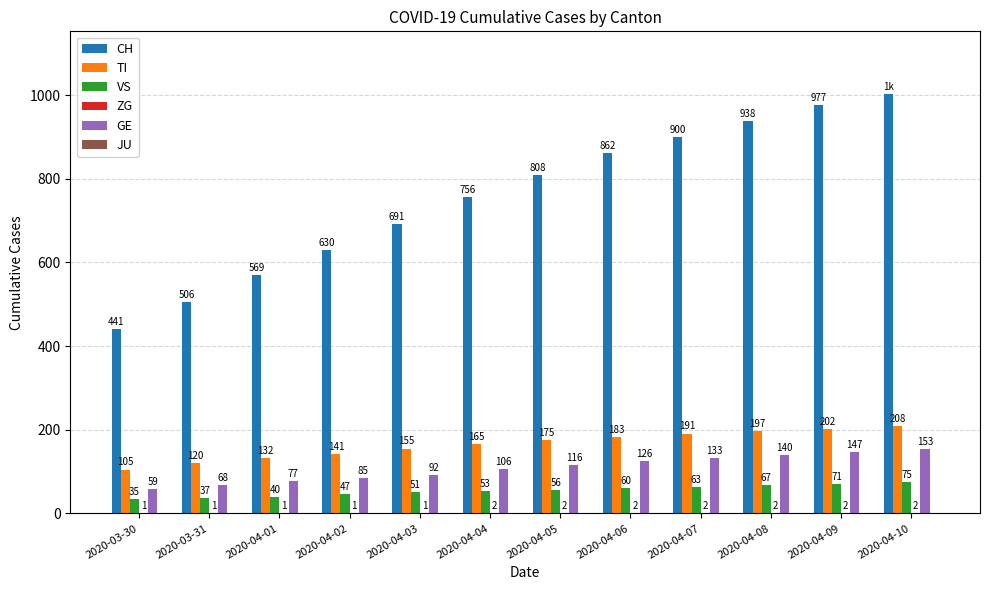

At which label does VS reach its peak?

2020-04-10